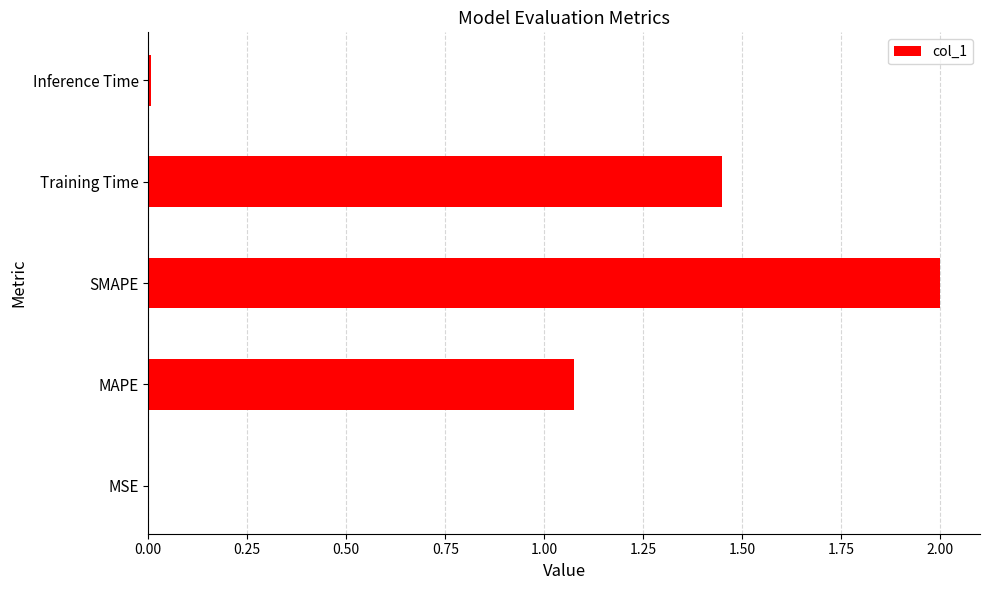

The chart shows a value of 2.2 at Training Time. True or false?

False